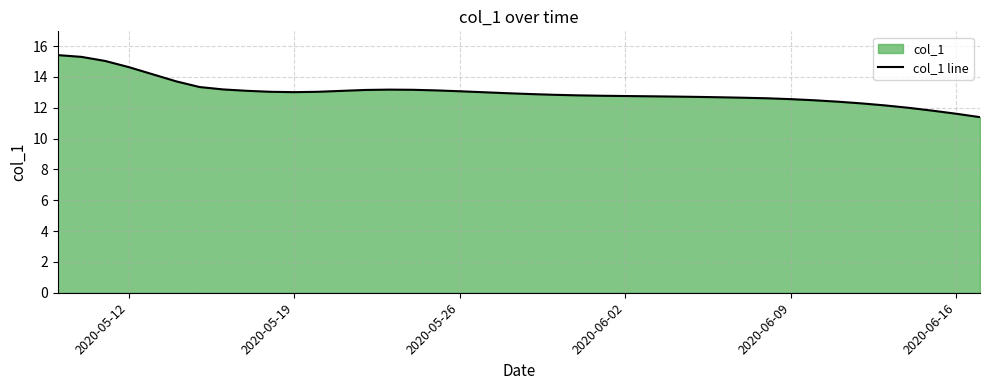

Between 2020-05-12 and 2020-06-09, which is larger?

2020-05-12